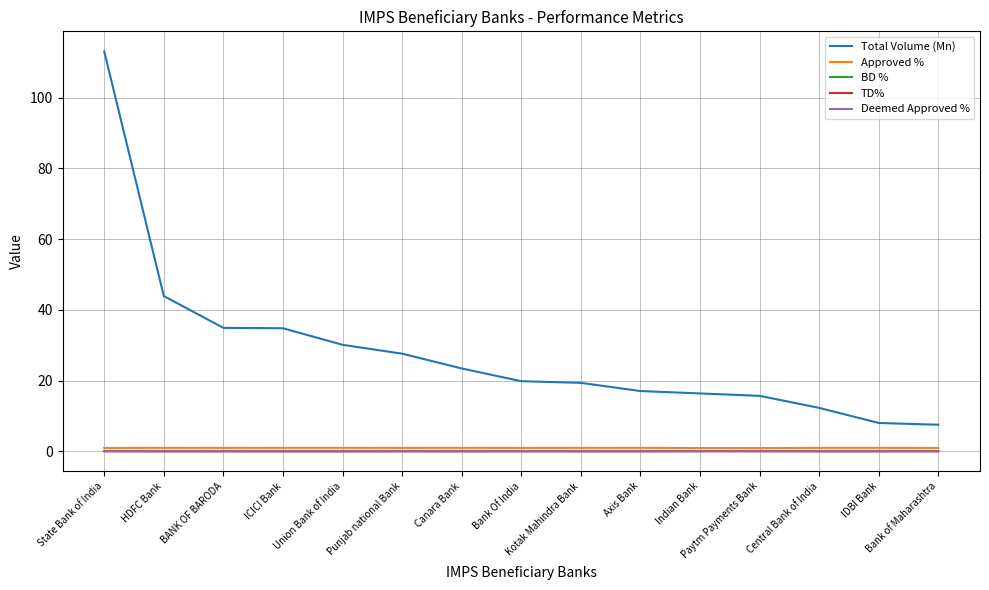

How many categories are shown in the chart?

15